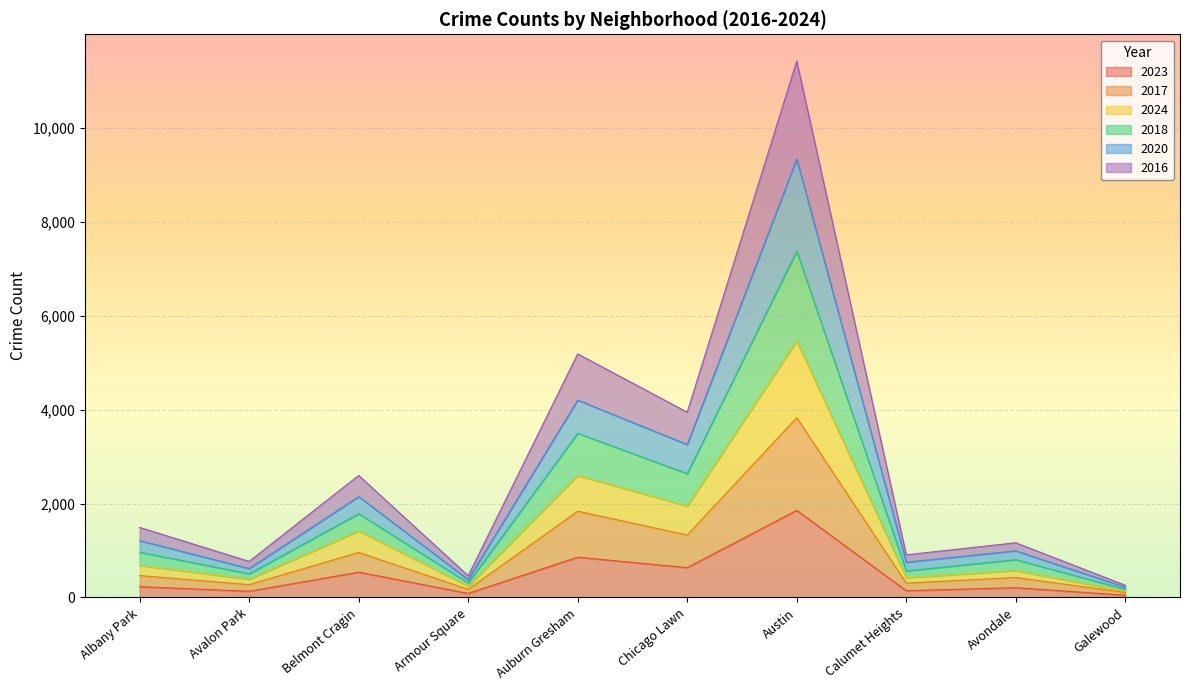

At which label does 2023 reach its peak?

Austin